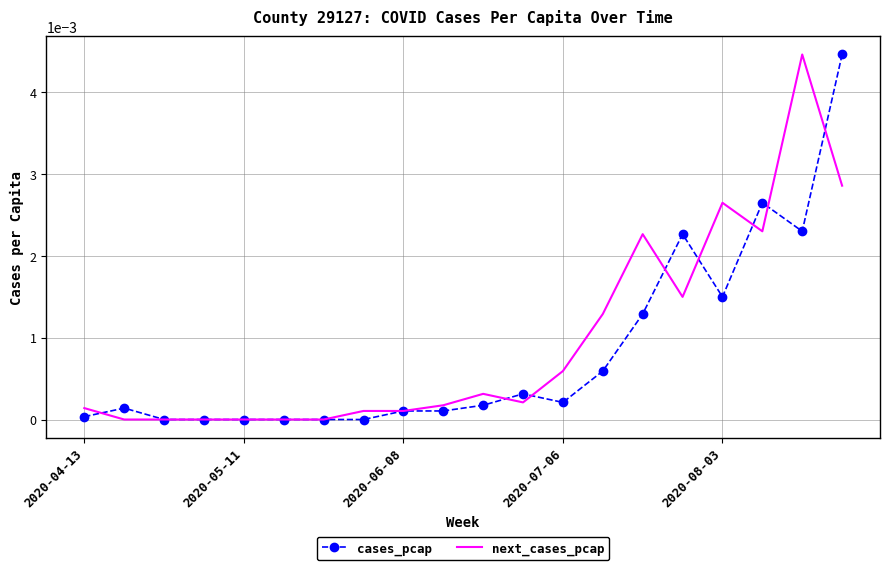

At which category is the sum across all series the highest?

19